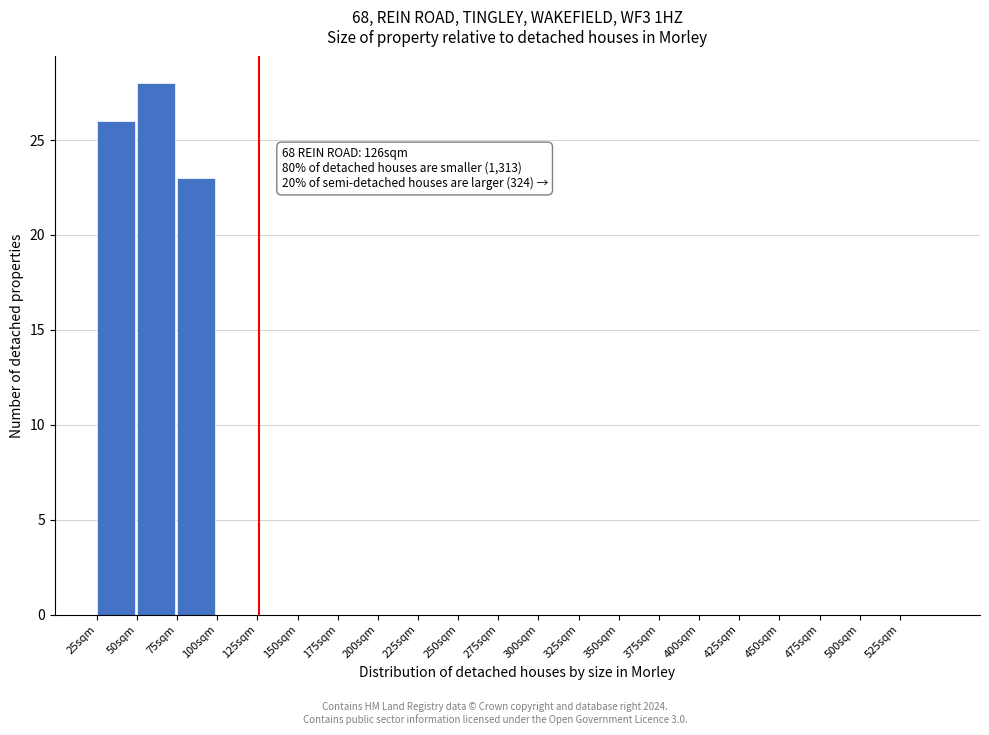

Which range on the x-axis has the tallest bar?

50 to 75